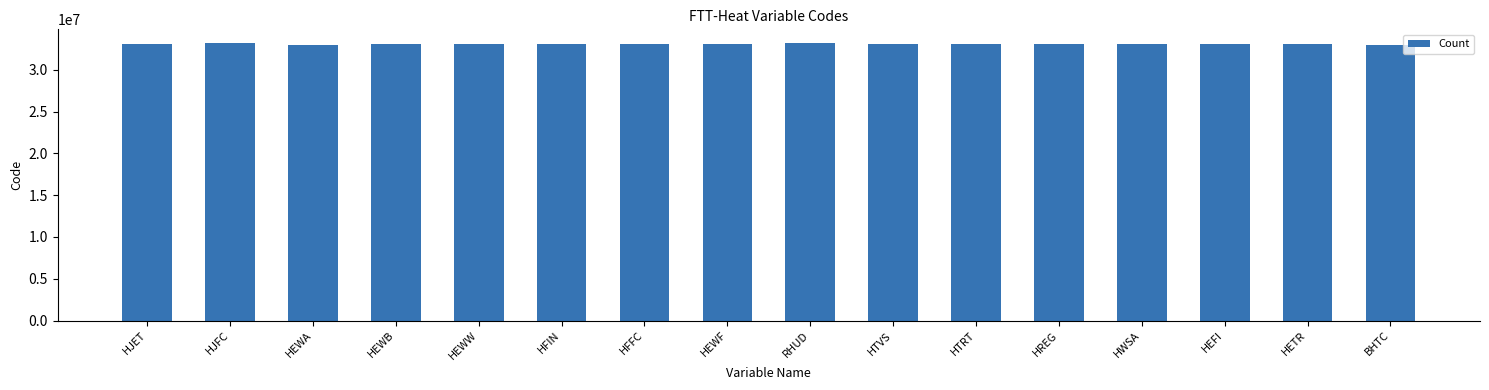

What is the sum of the values at HJFC and HTVS?

66240000